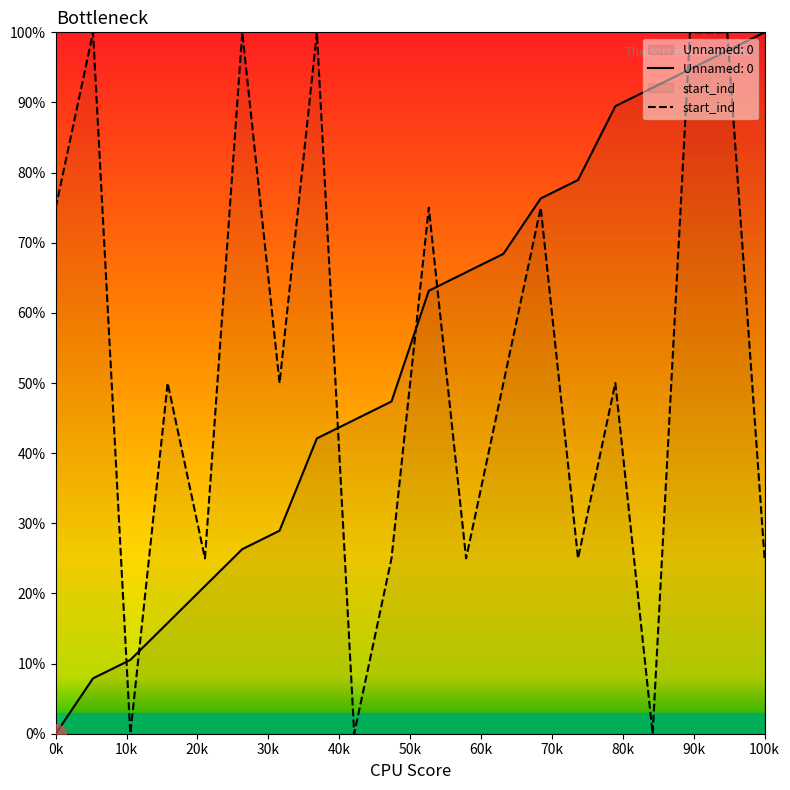

True or false: Unnamed: 0 and start_ind cross at least once.

True